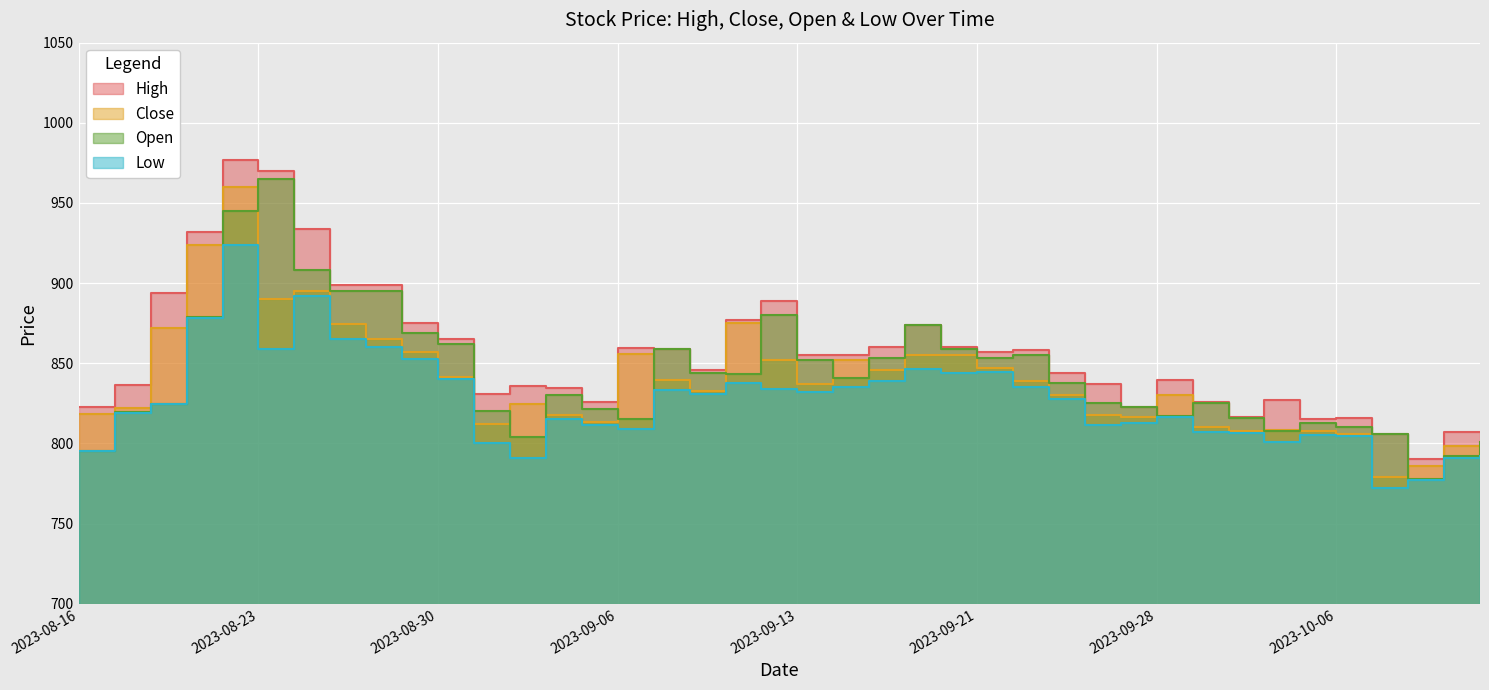

At which category is the sum across all series the highest?

2023-08-22